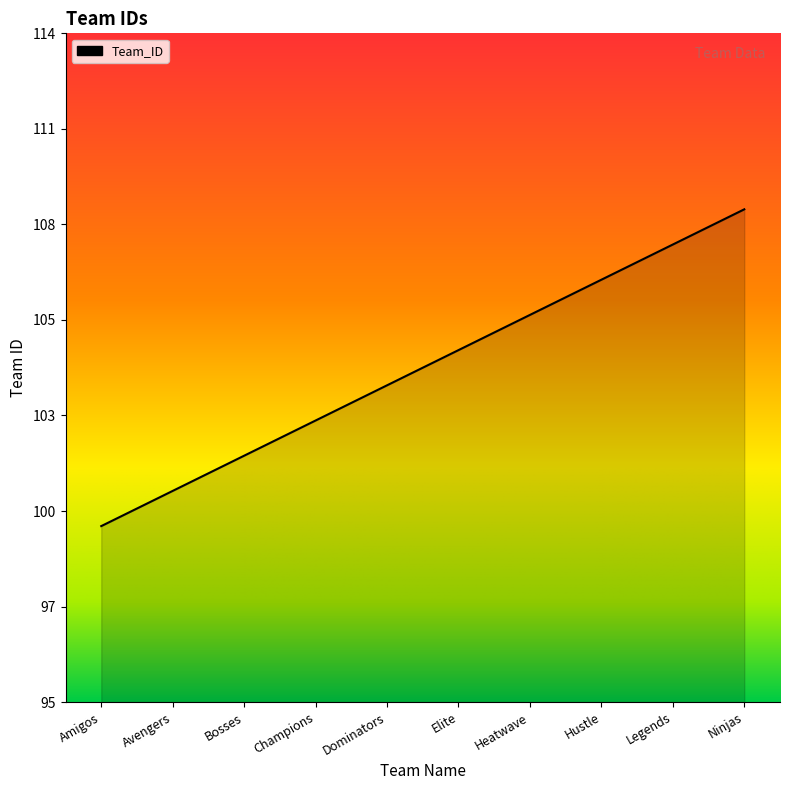

Which has a higher value, Ninjas or Champions?

Ninjas